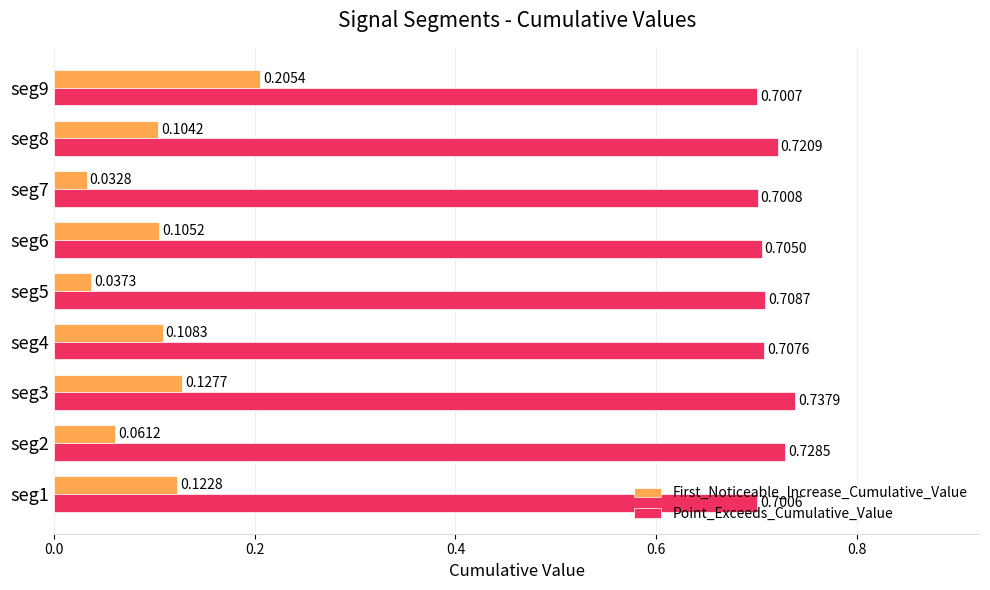

List the series in order of their peak value, lowest first.

First_Noticeable_Increase_Cumulative_Value, Point_Exceeds_Cumulative_Value